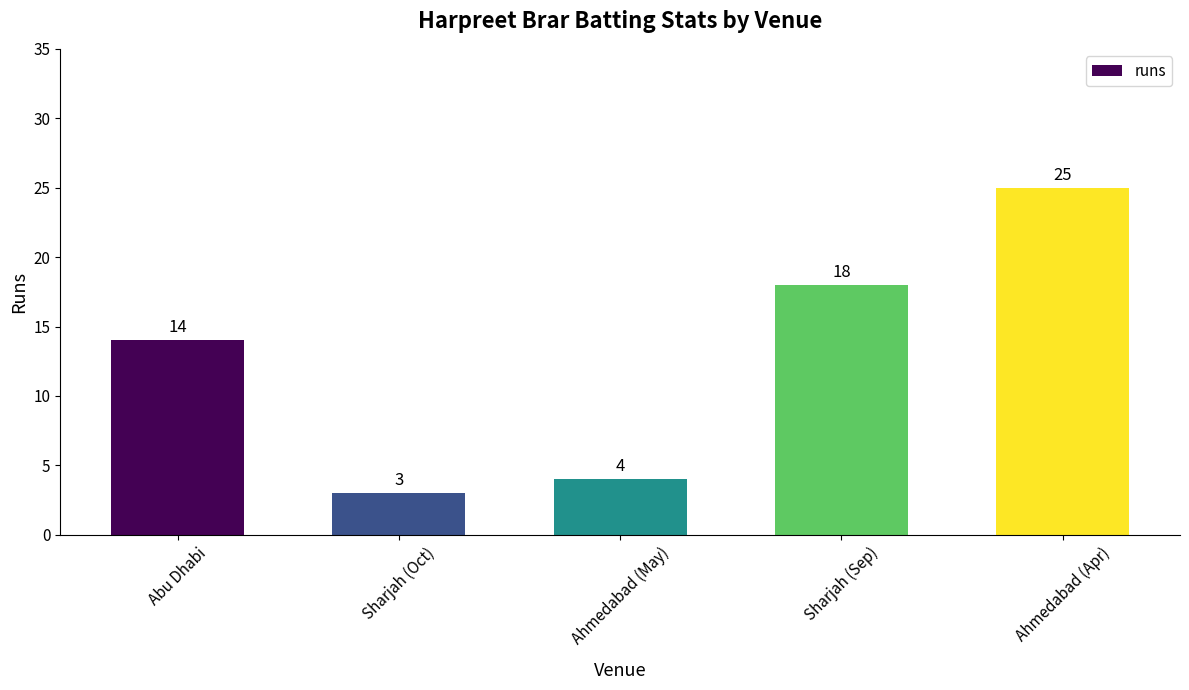

What is the difference between the values at Ahmedabad (May) and Sharjah (Sep)?

14